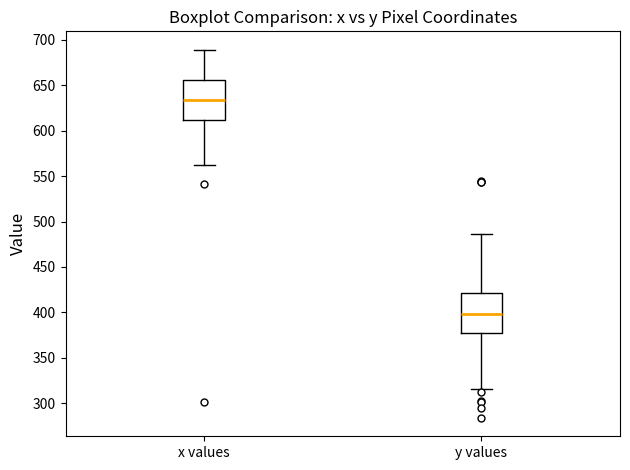

Which box's median line is the lowest?

y values